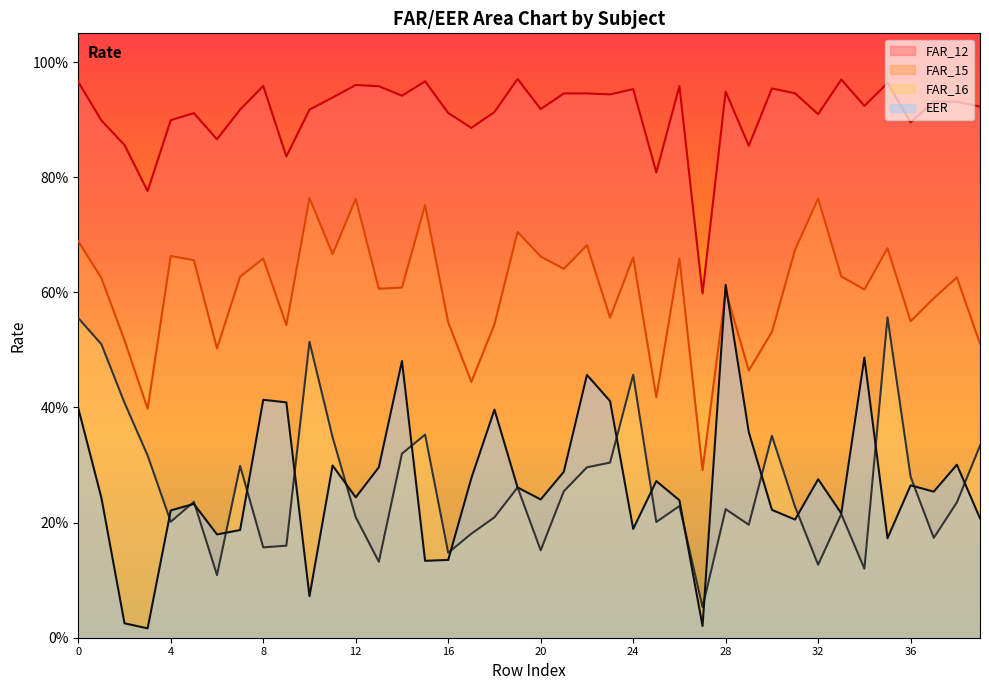

Count the number of data series in this chart.

4